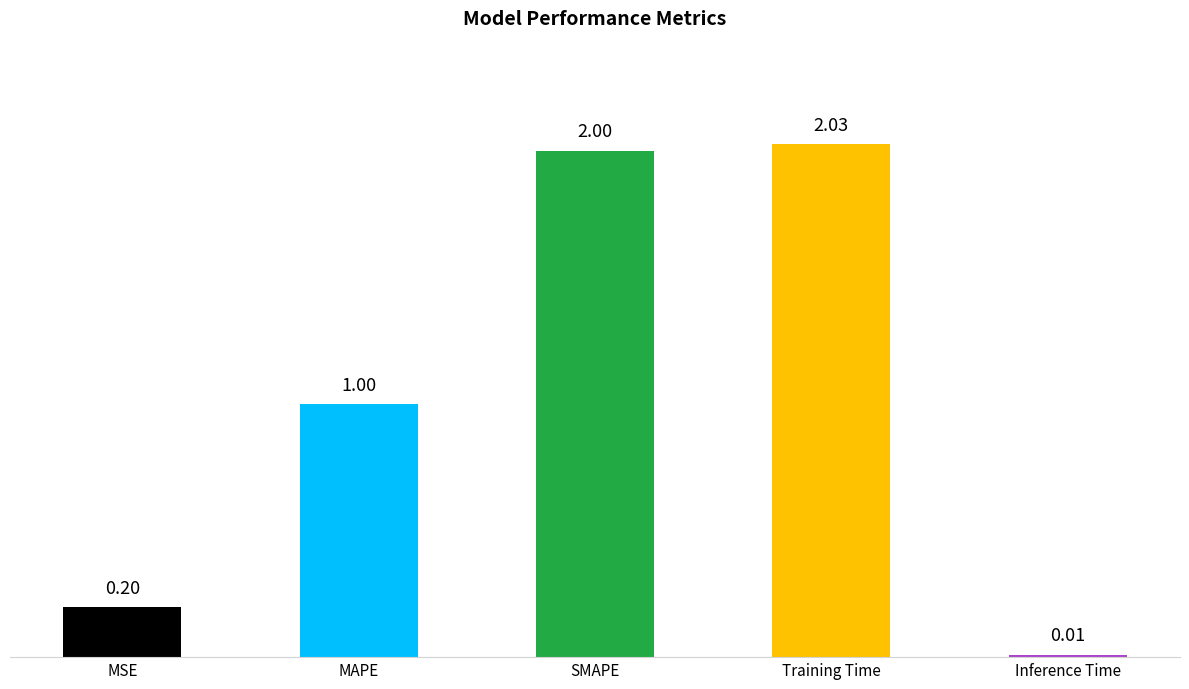

Where is the data nearest to the value 1?

MAPE